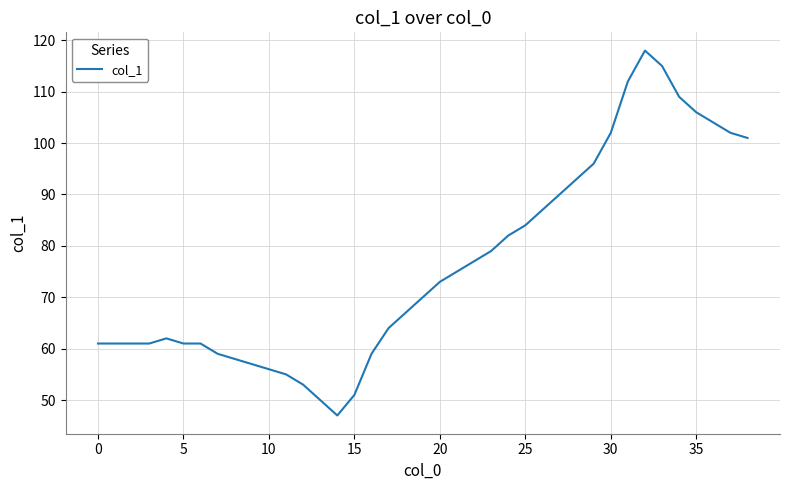

What is the greatest value displayed?

118